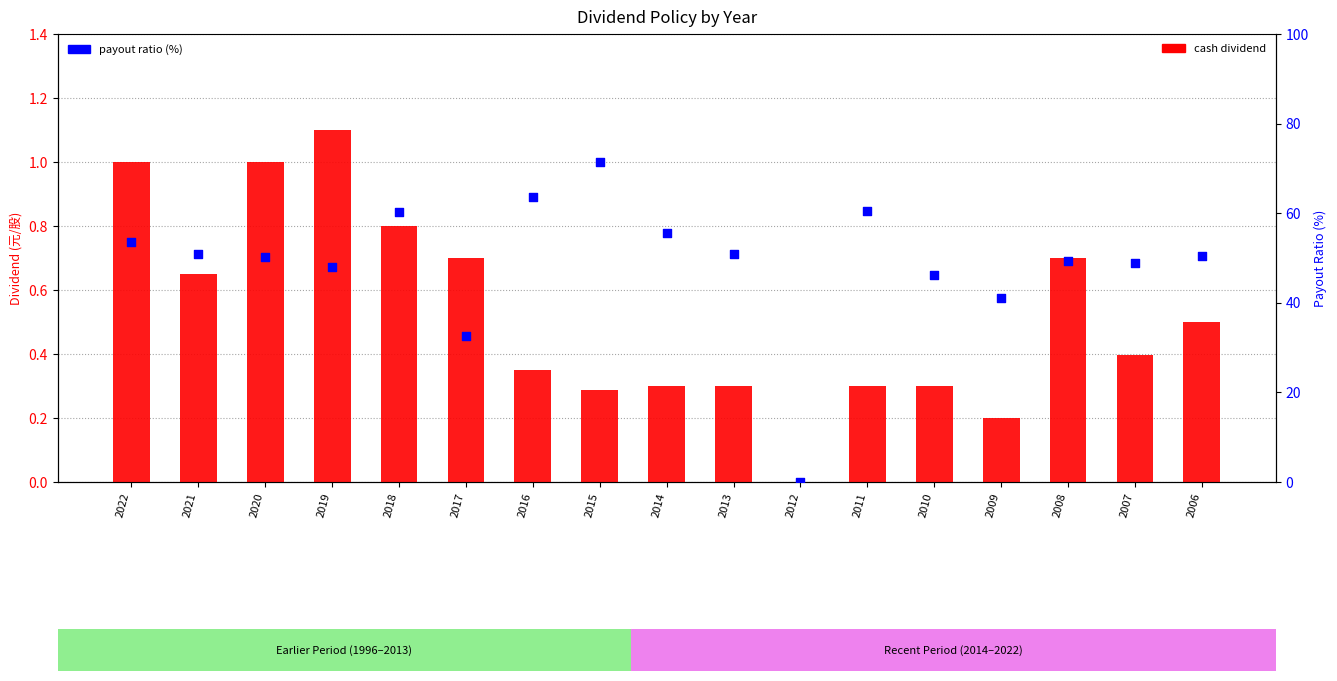

What are all the series names shown in the legend?

cash dividend, payout ratio (%)